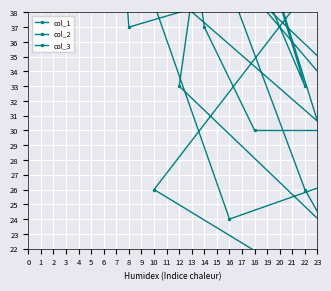

What is the total value across all series at 15?

164